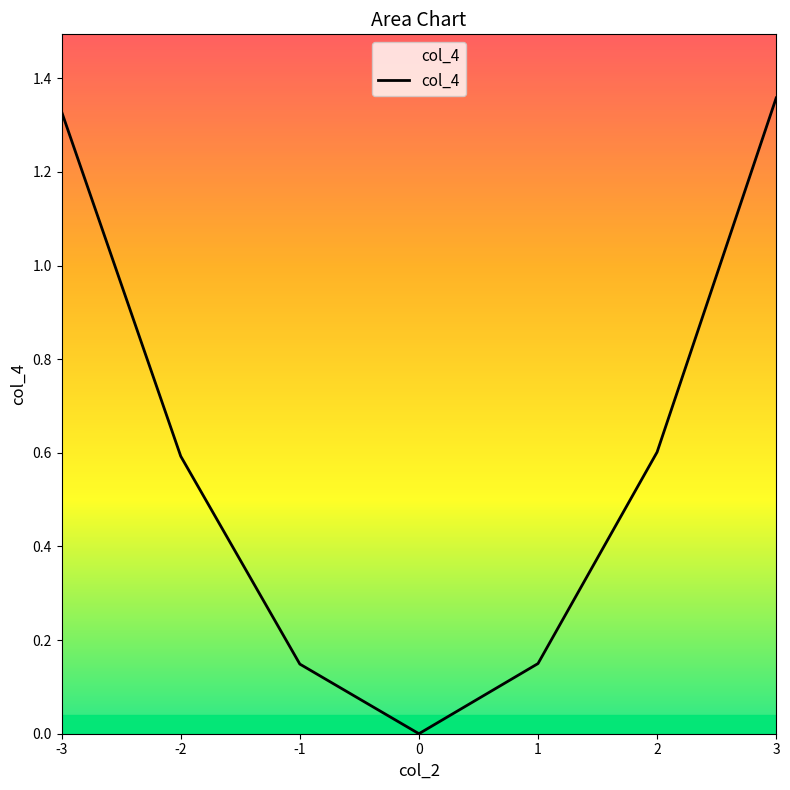

True or false: the data shows 0.0 at 0.

True